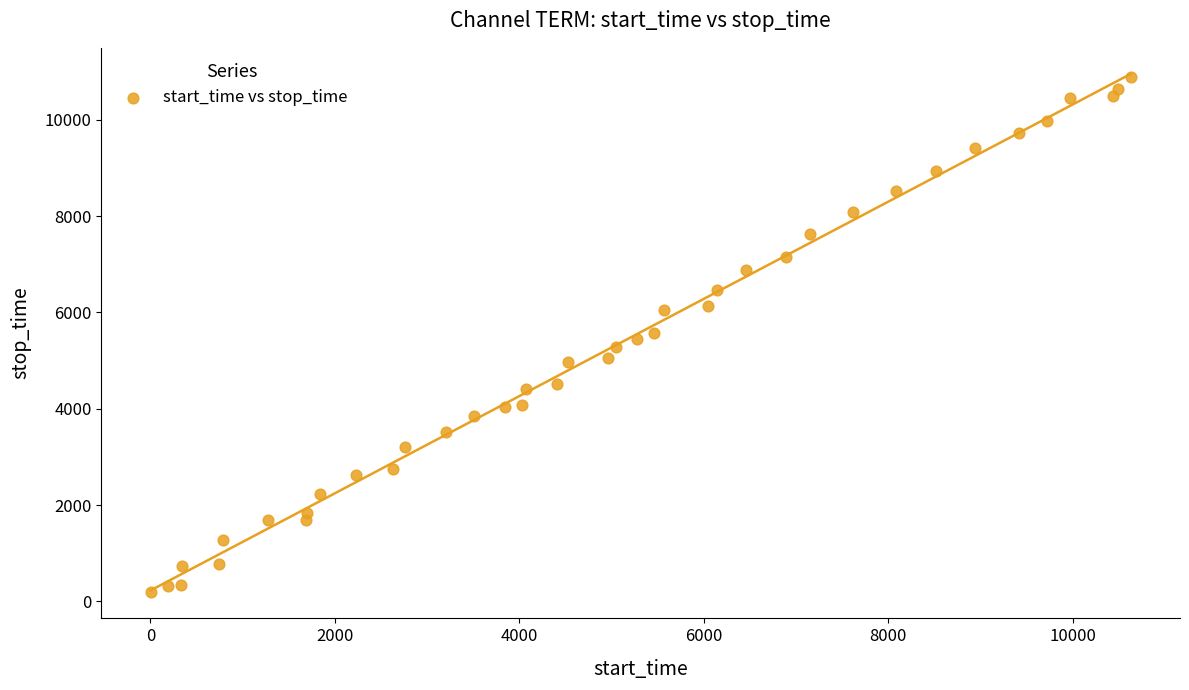

What is the range of X values (max minus min)?

10630